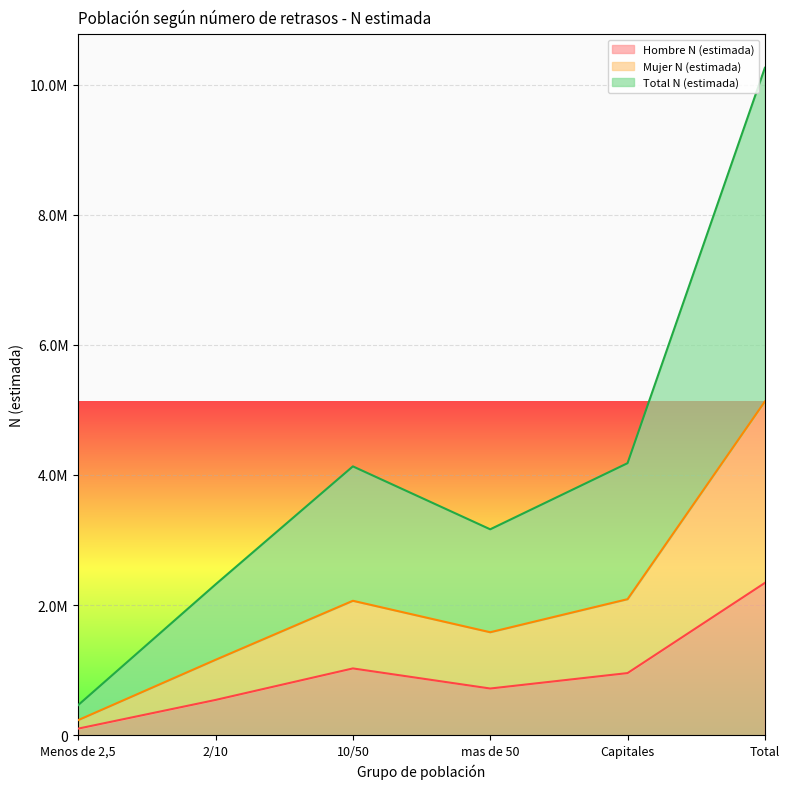

Is it true that Total N (estimada) equals 1047418 at 10/50?

False